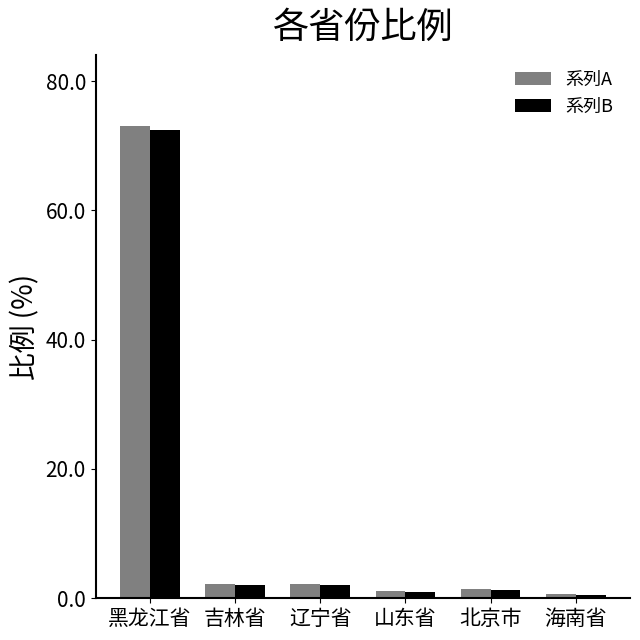

Count the number of categories in the chart.

6